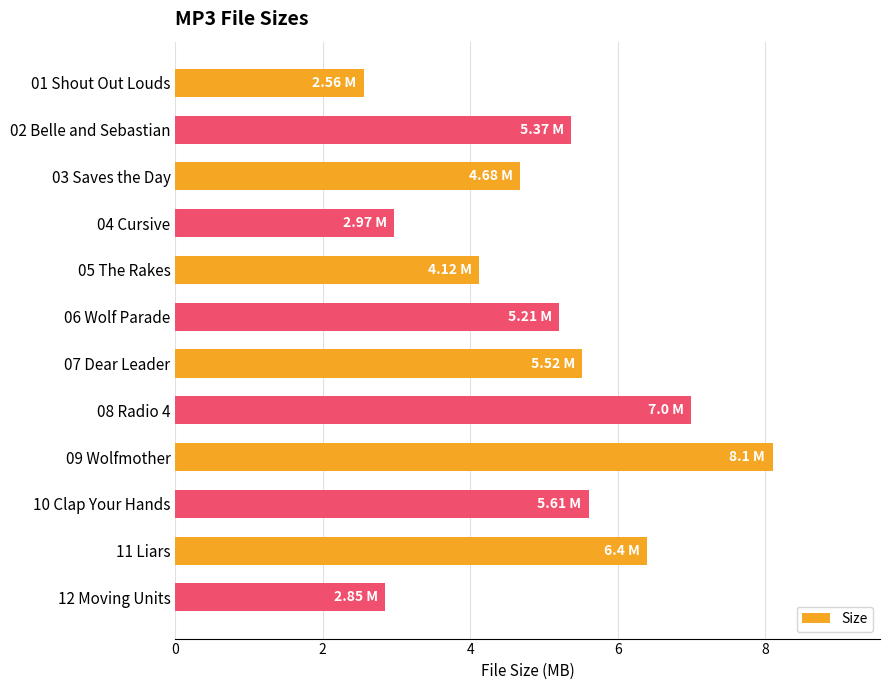

Which has a higher value, 01 Shout Out Louds or 11 Liars?

11 Liars